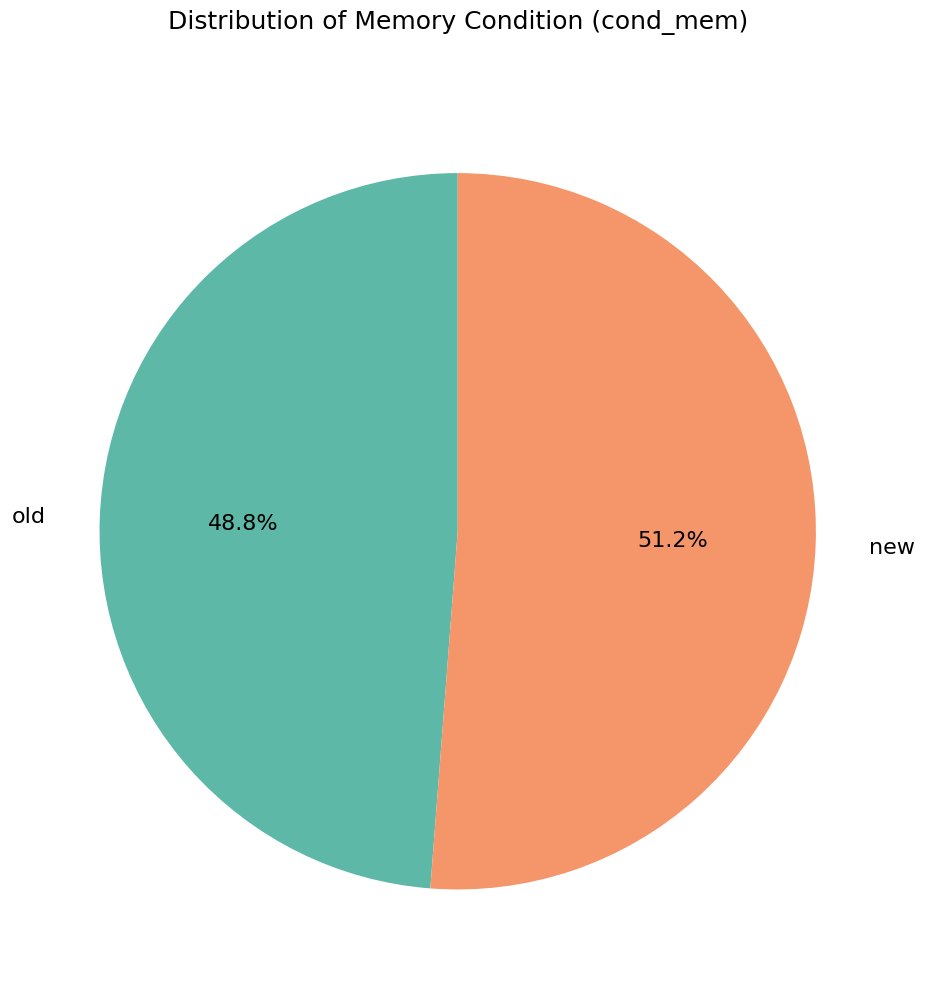

True or false: old accounts for 34% of the total.

False